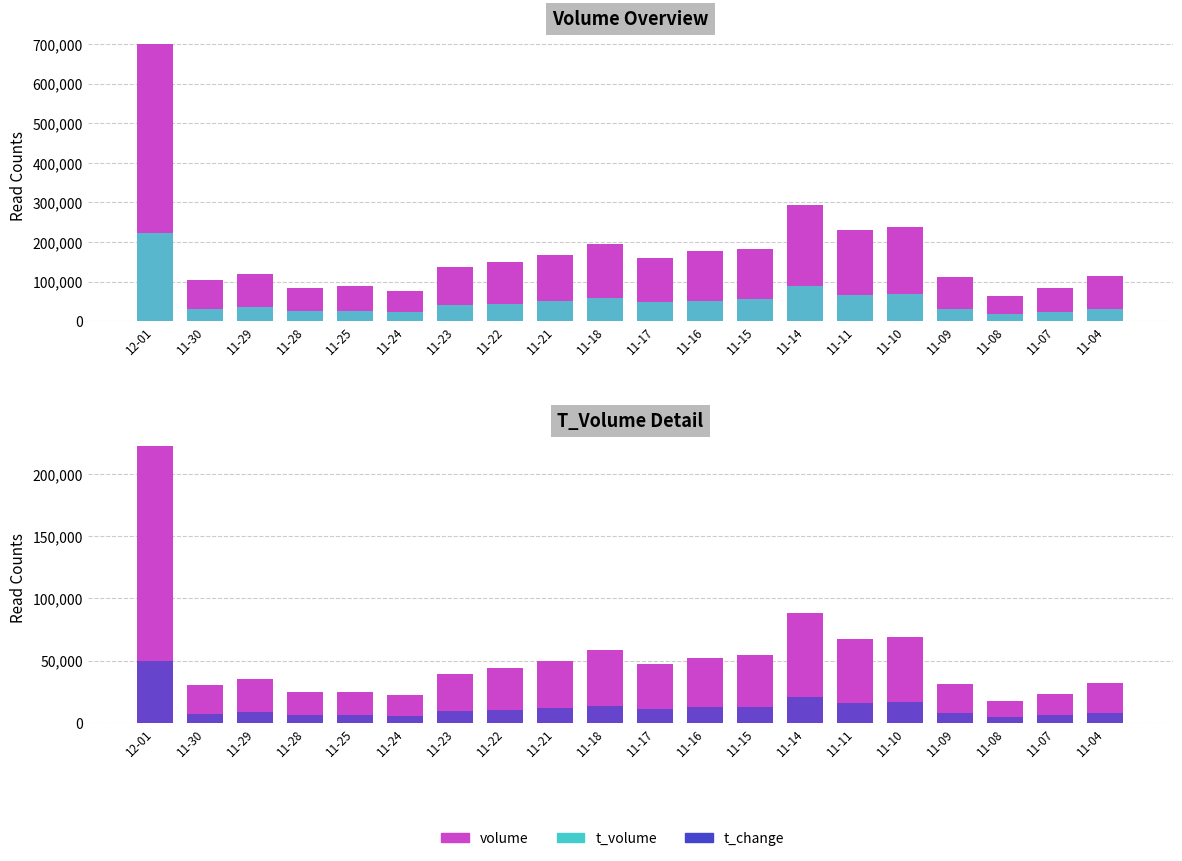

What is the spread (max minus min) of values at 11-25?

81465.0